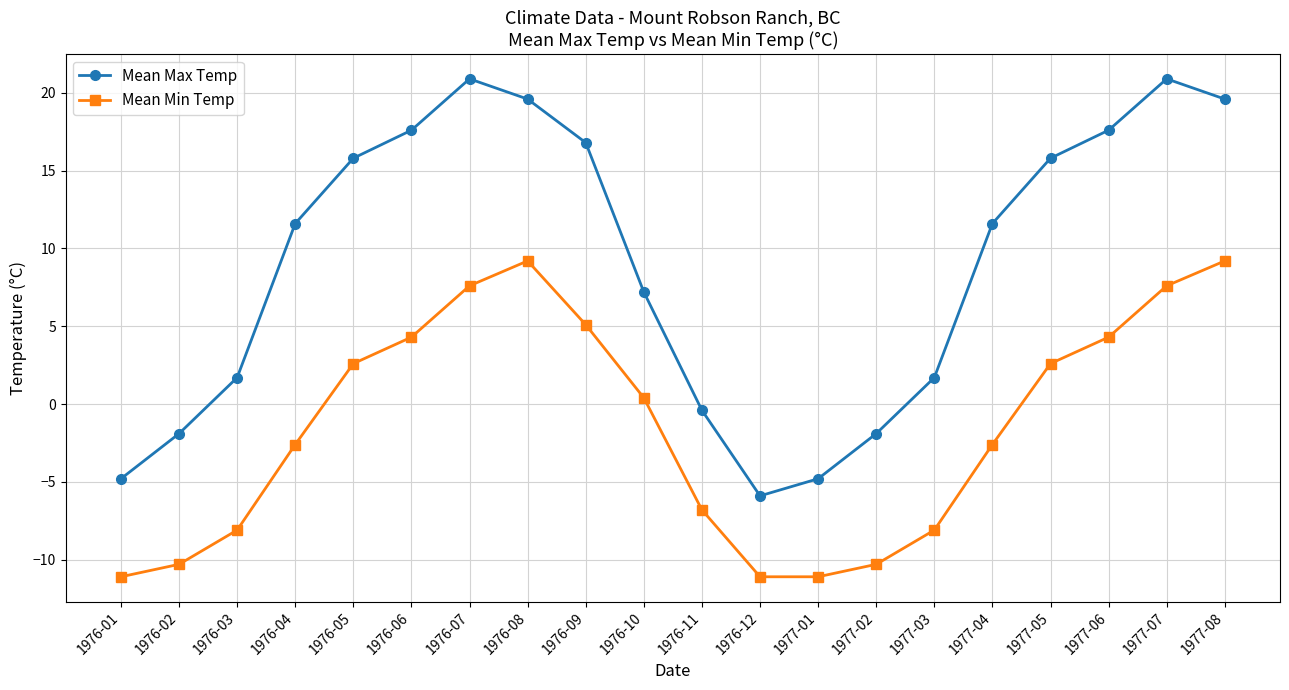

What position from the right is 1976-12?

9